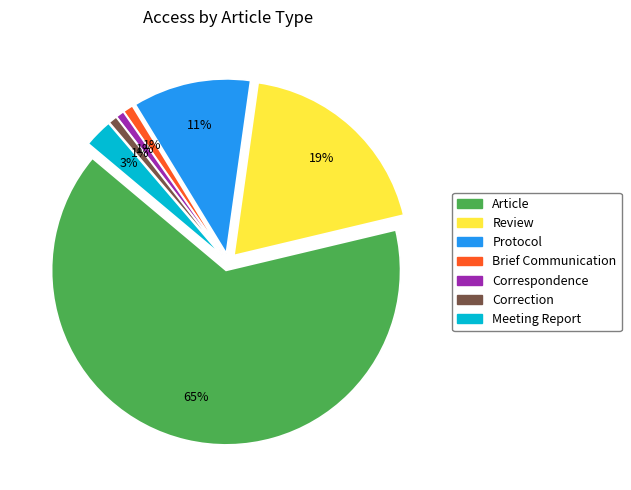

What is the largest slice in the pie chart?

Article